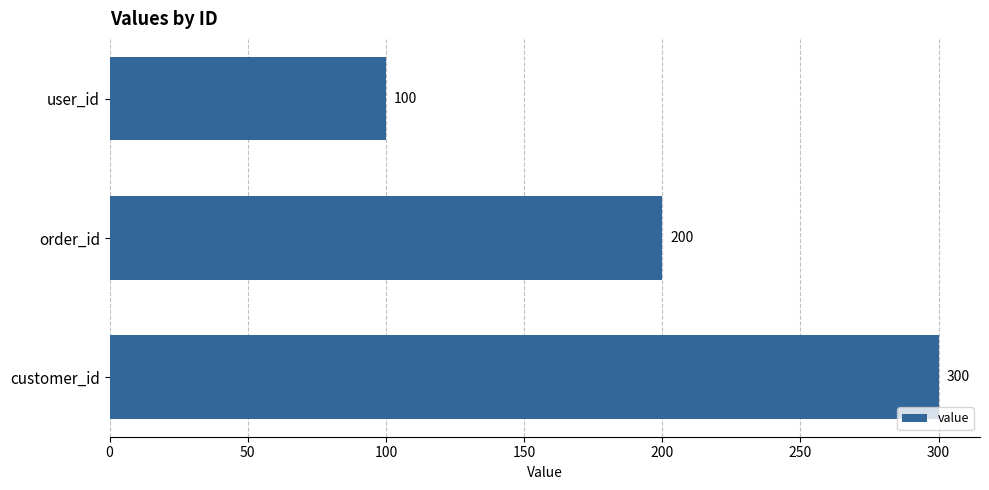

What value does the data have at customer_id, to the nearest 50?

300